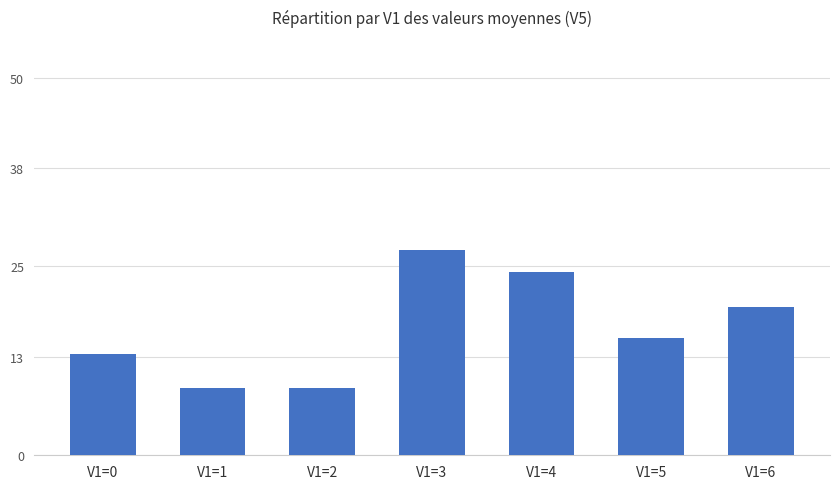

At which label does the data first exceed 15?

V1=3